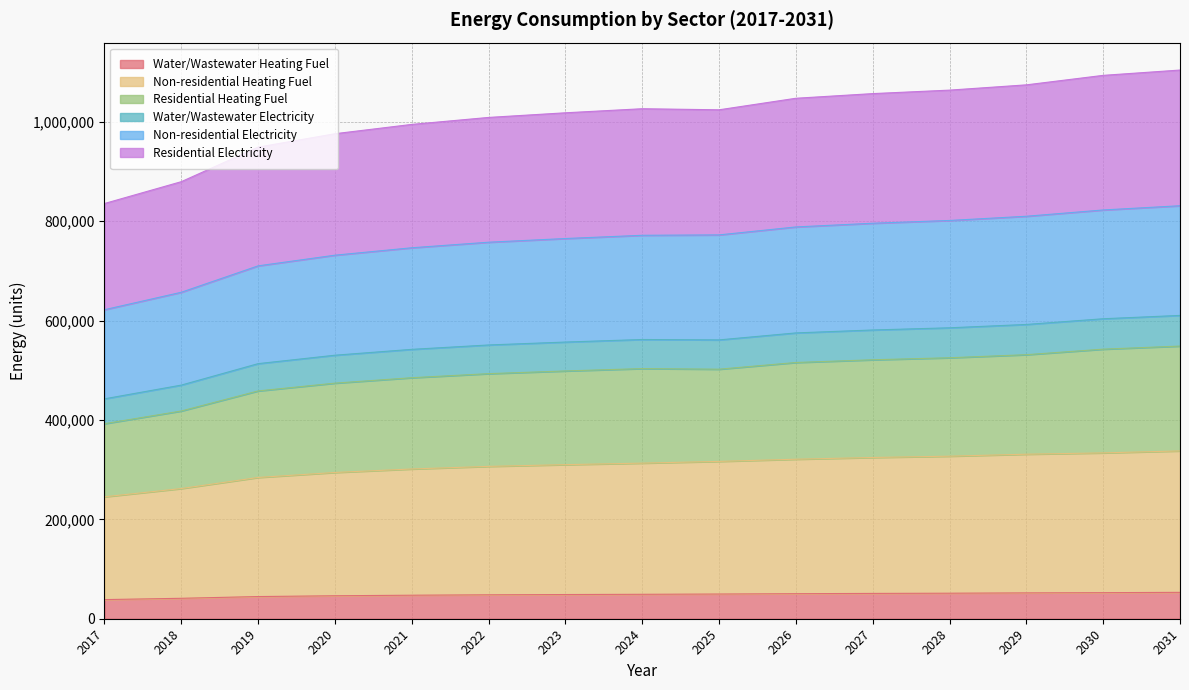

What is the minimum value for Water/Wastewater Heating Fuel?

38510.3